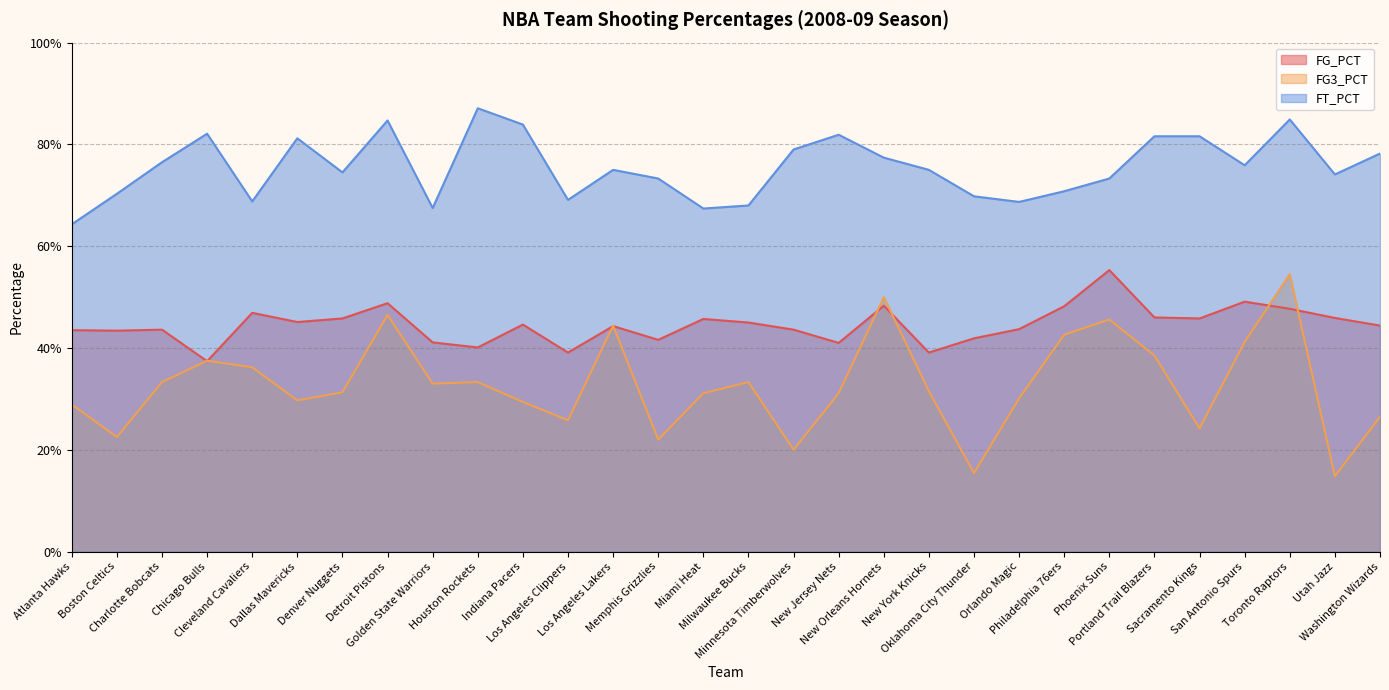

Which category has the lowest value in the FG_PCT series?

Chicago Bulls